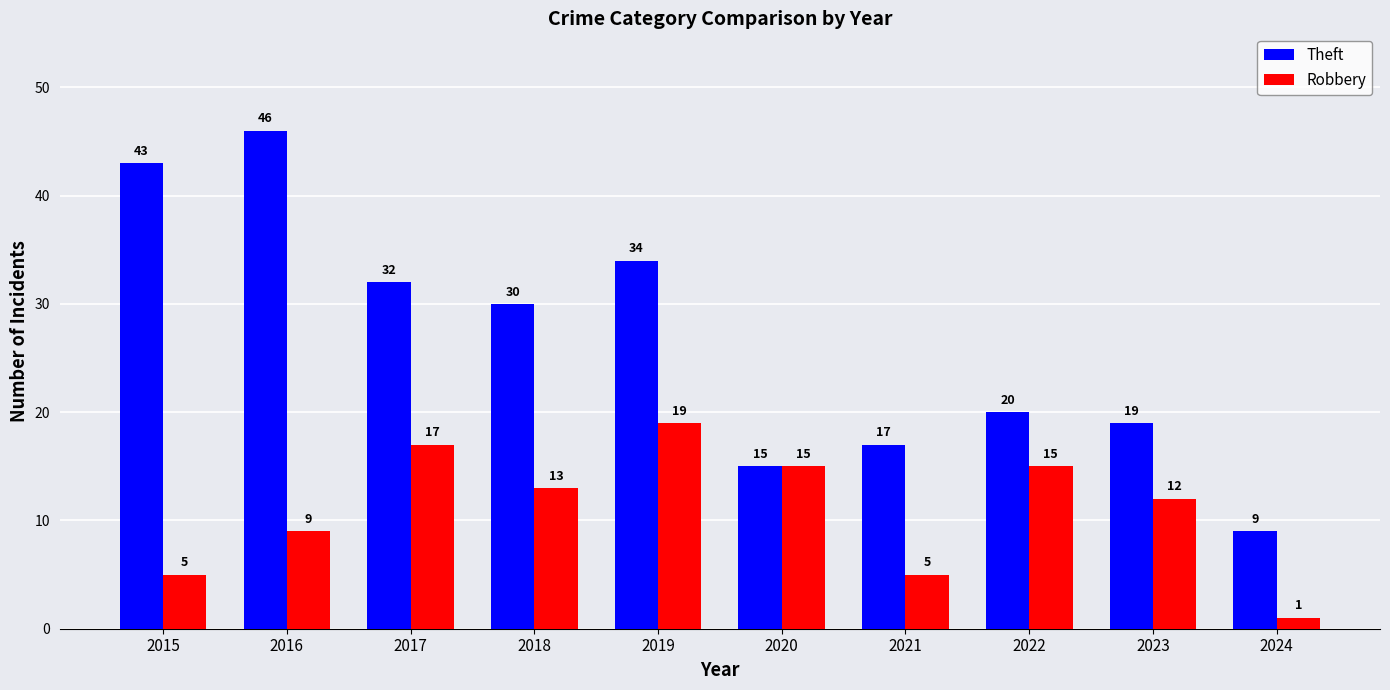

Which series has the widest spread of values?

Theft